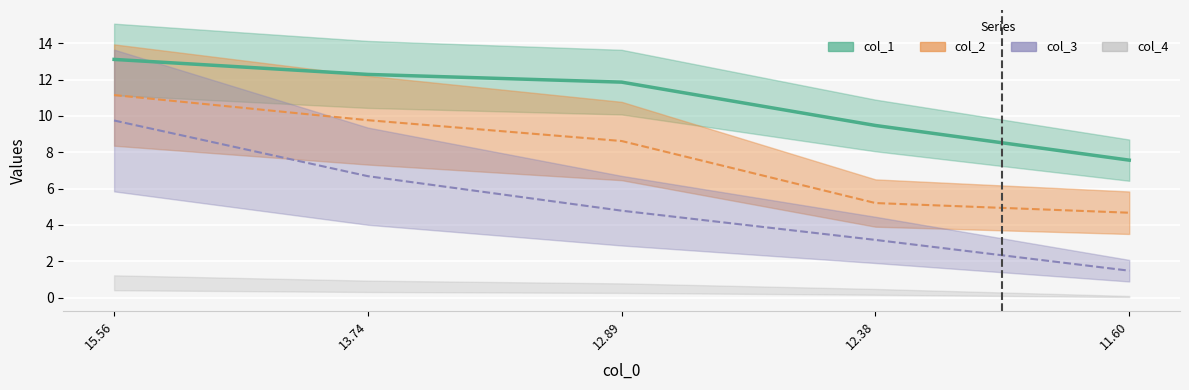

Where does the col_1 series first go above 11?

15.56